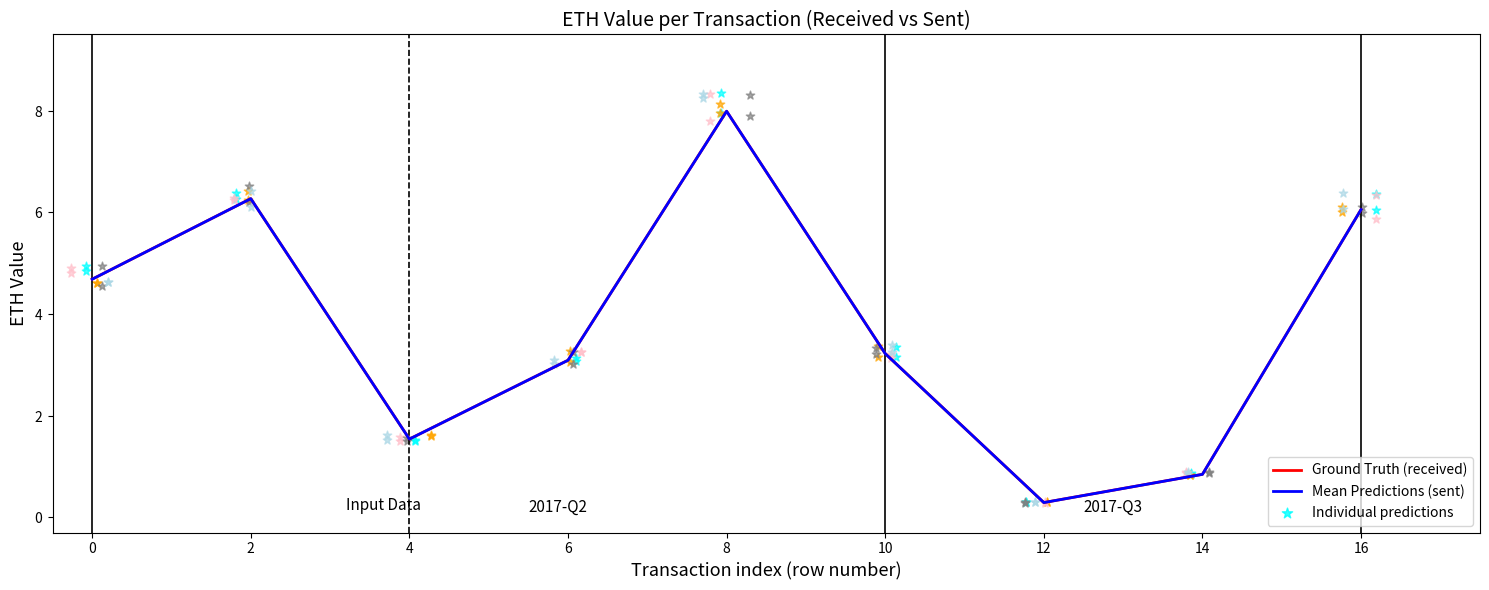

Which series has the largest total across all categories?

Ground Truth (received)